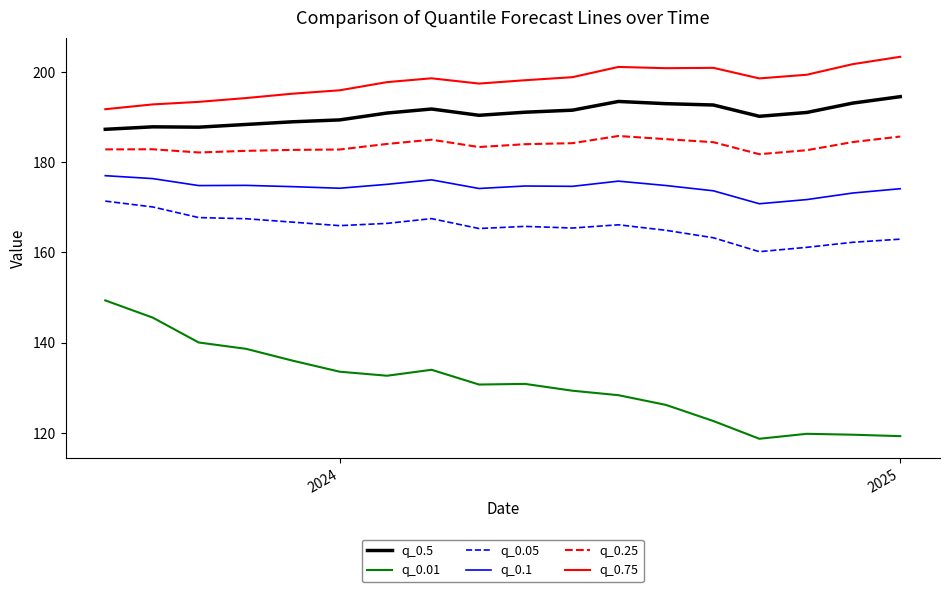

Which series has the widest spread of values?

q_0.01